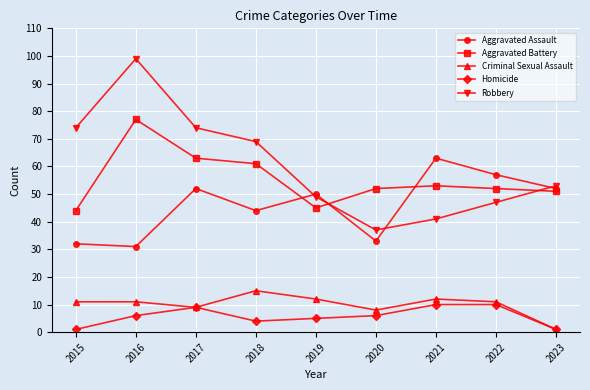

Reading right to left, transcribe all the data shown in this chart.

Aggravated Assault: 2023=52	2022=57	2021=63	2020=33	2019=50	2018=44	2017=52	2016=31	2015=32
Aggravated Battery: 2023=51	2022=52	2021=53	2020=52	2019=45	2018=61	2017=63	2016=77	2015=44
Criminal Sexual Assault: 2023=1	2022=11	2021=12	2020=8	2019=12	2018=15	2017=9	2016=11	2015=11
Homicide: 2023=1	2022=10	2021=10	2020=6	2019=5	2018=4	2017=9	2016=6	2015=1
Robbery: 2023=53	2022=47	2021=41	2020=37	2019=49	2018=69	2017=74	2016=99	2015=74